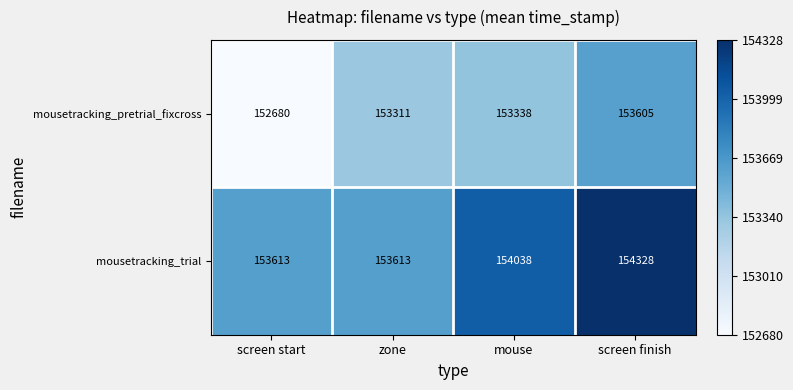

The mousetracking_trial series shows 153613 at screen start. True or false?

True